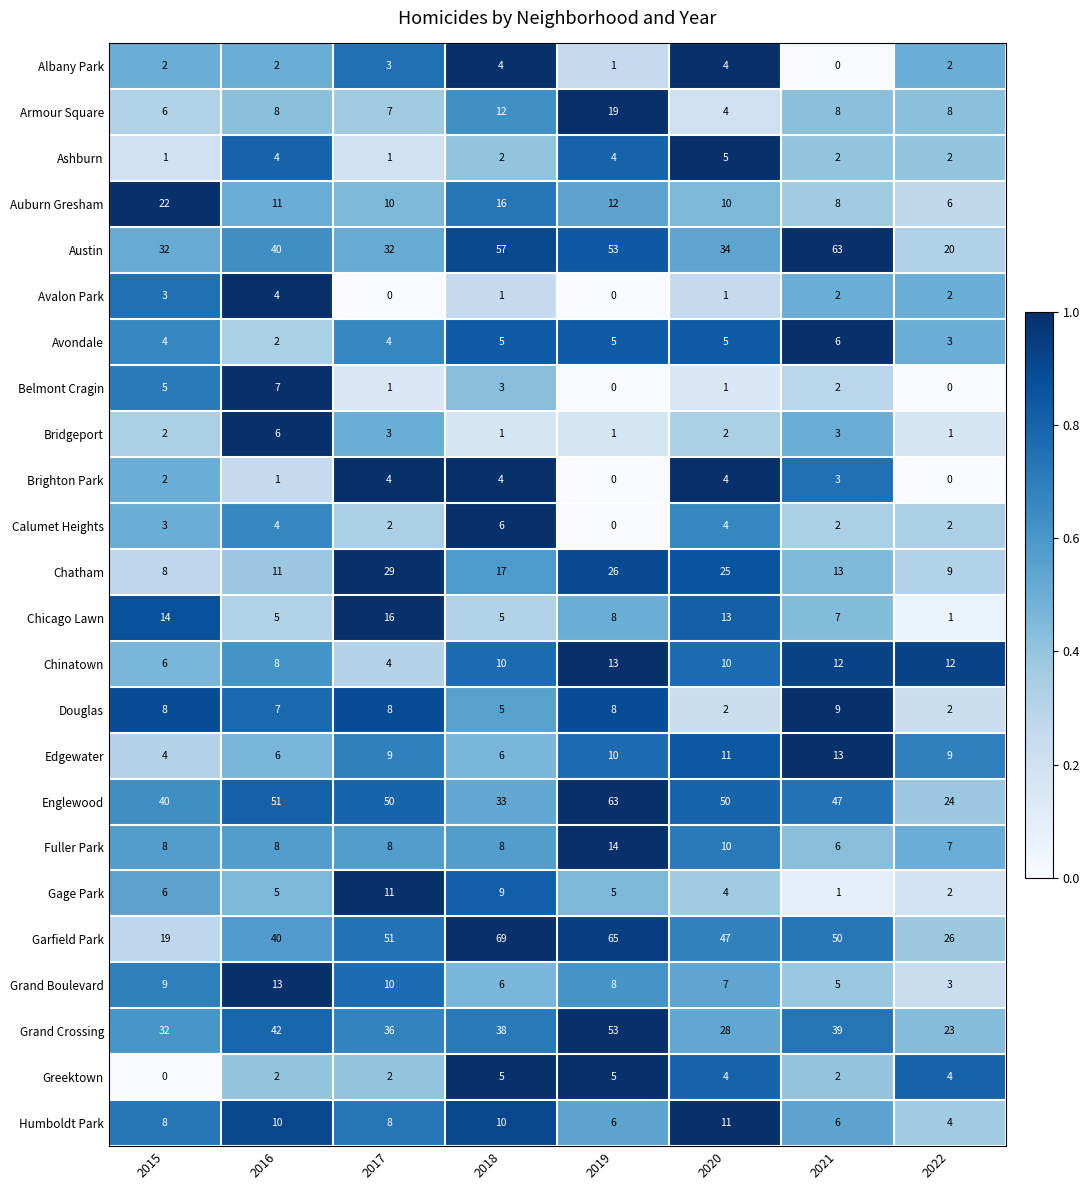

Which series has the largest range (max minus min)?

Garfield Park